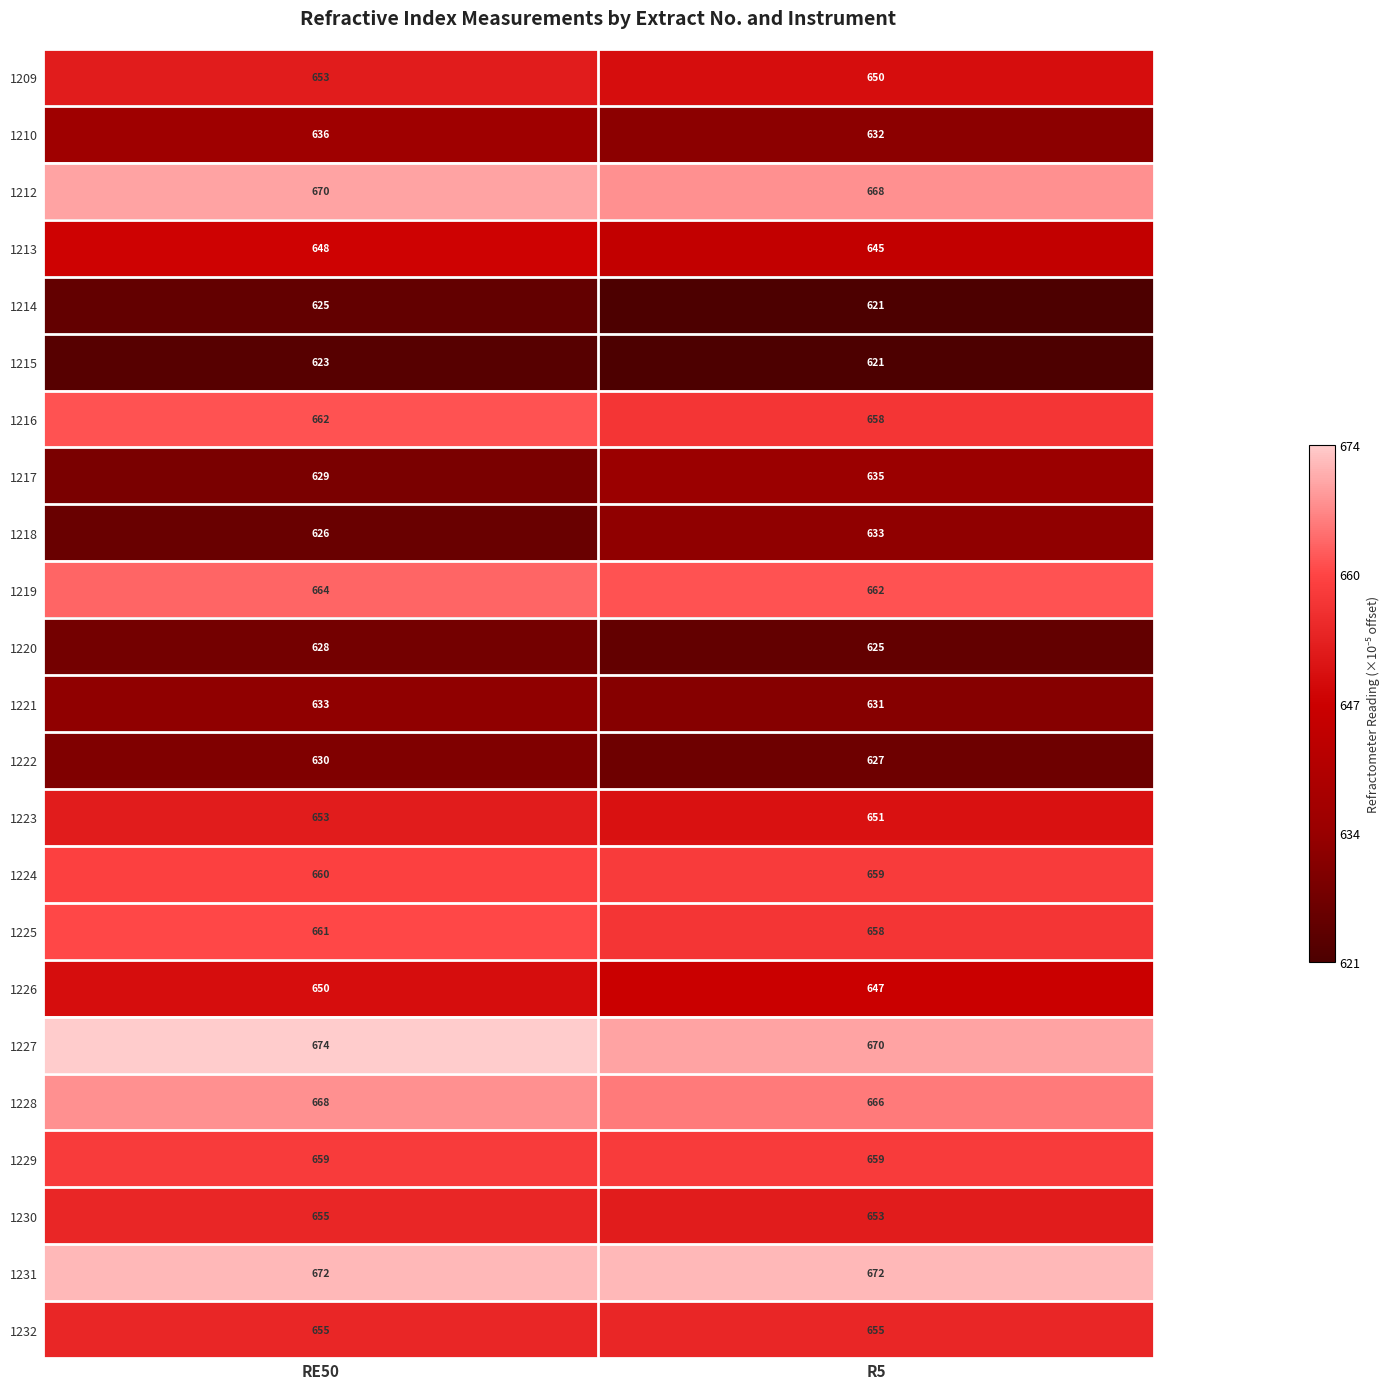

What is the sum of all 1230 values?

1308